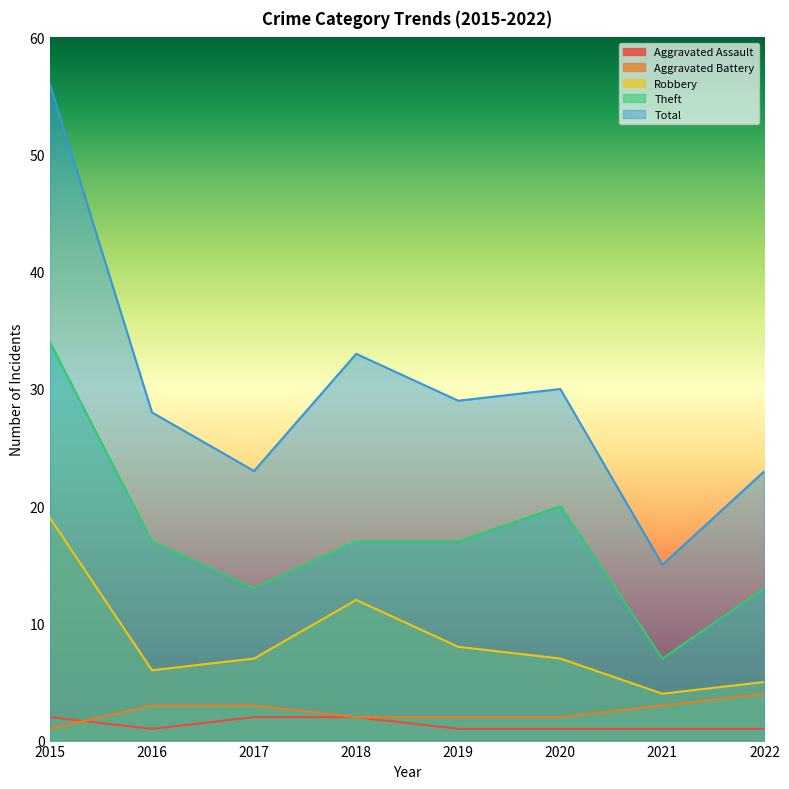

Is it true that Aggravated Assault equals 1 at 2015?

False